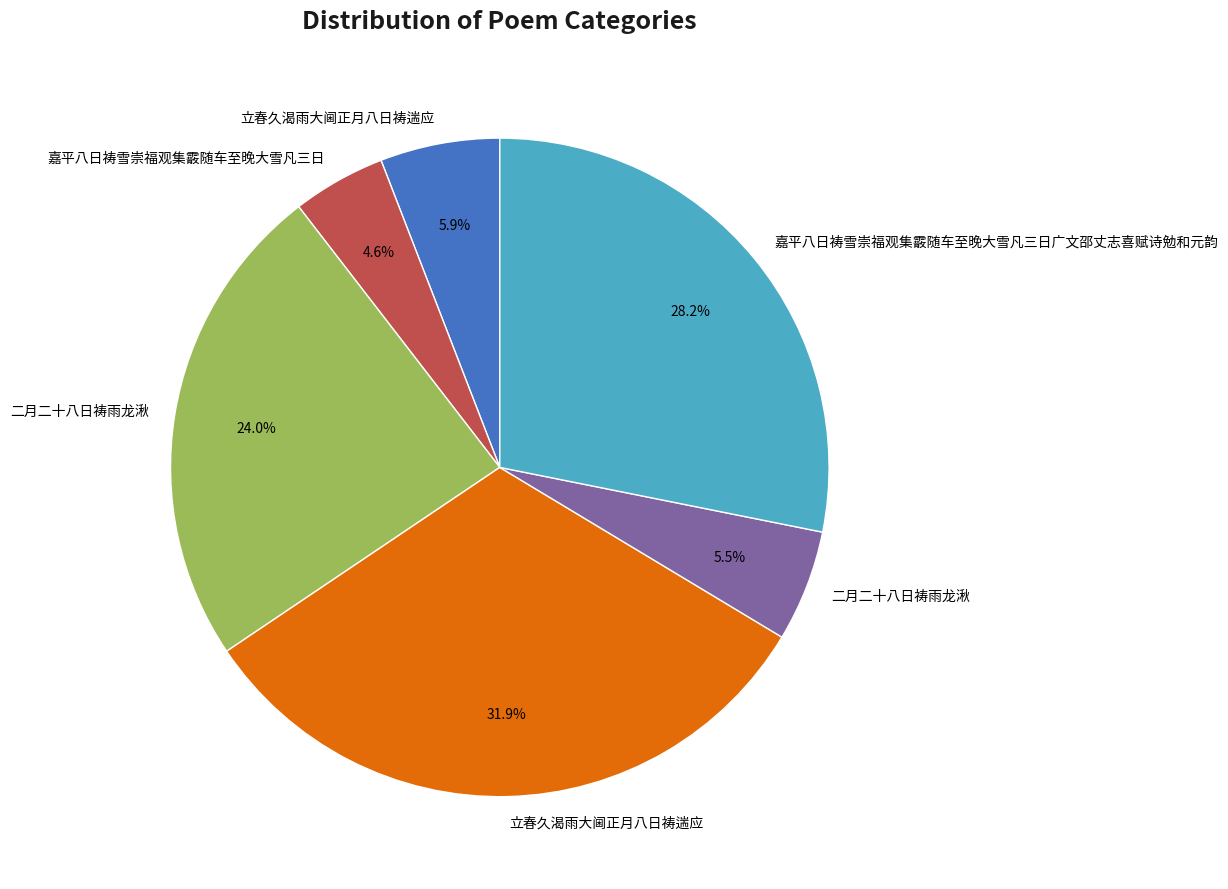

Is there any slice that represents more than half of the pie?

No